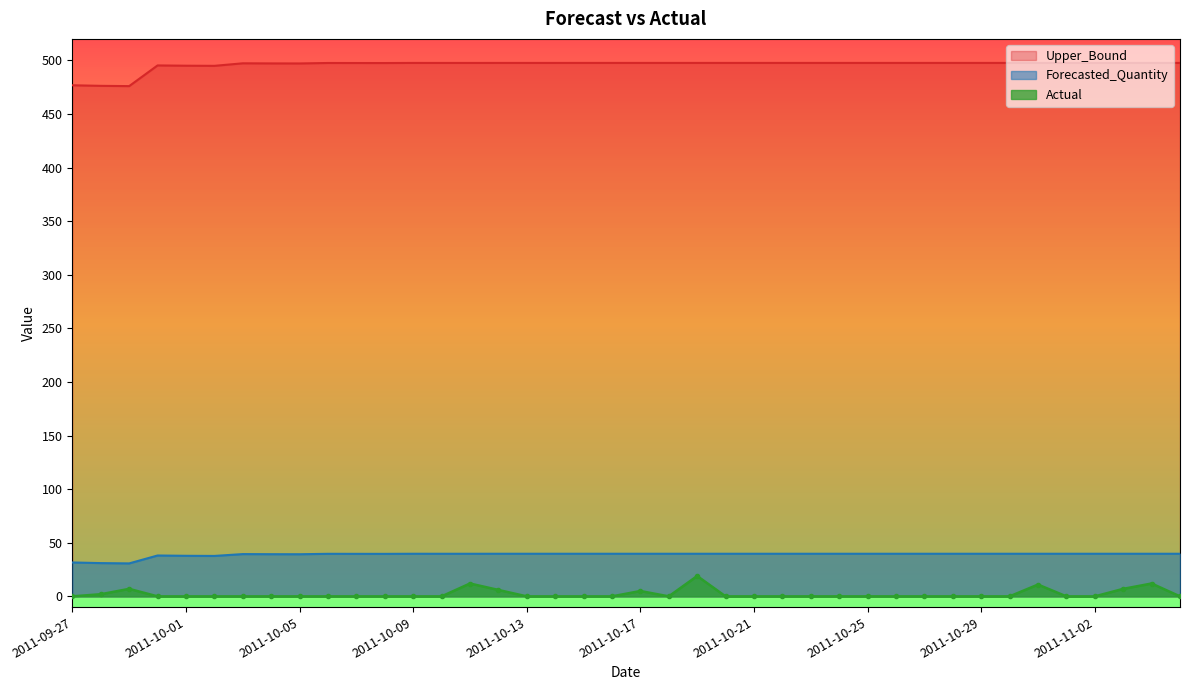

True or false: Actual and Upper_Bound intersect in this chart.

False